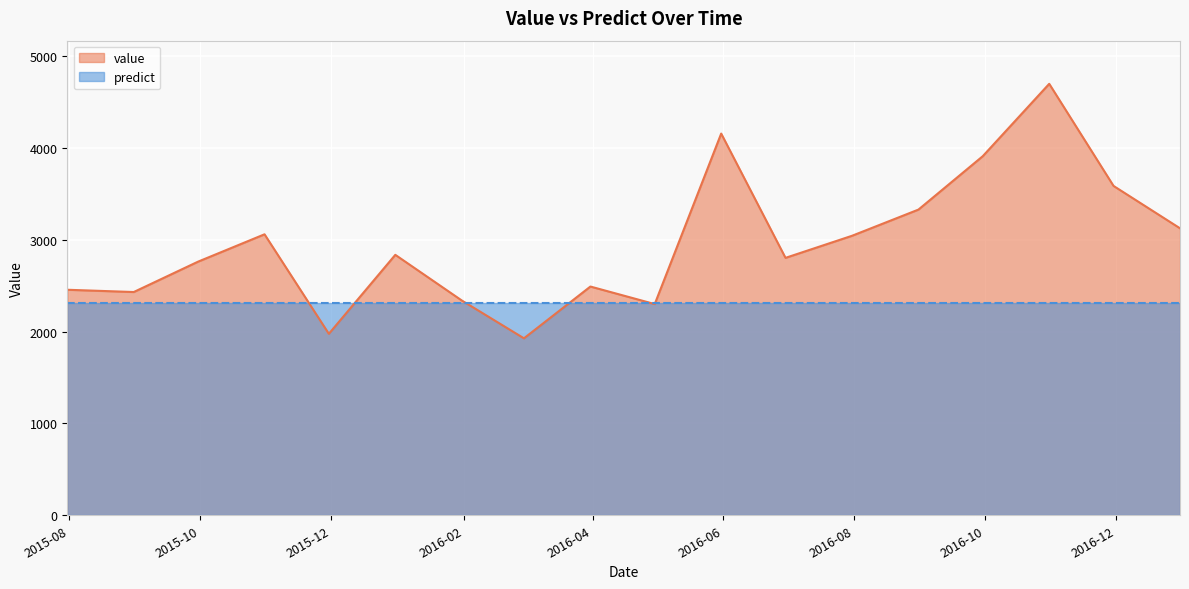

Rank the categories by value from lowest to highest.

2016-02-29, 2015-11-30, 2016-04-30, 2016-01-31, 2015-08-31, 2015-07-31, 2016-03-31, 2015-09-30, 2016-06-30, 2015-12-31, 2016-07-31, 2015-10-31, 2016-12-31, 2016-08-31, 2016-11-30, 2016-09-30, 2016-05-31, 2016-10-31